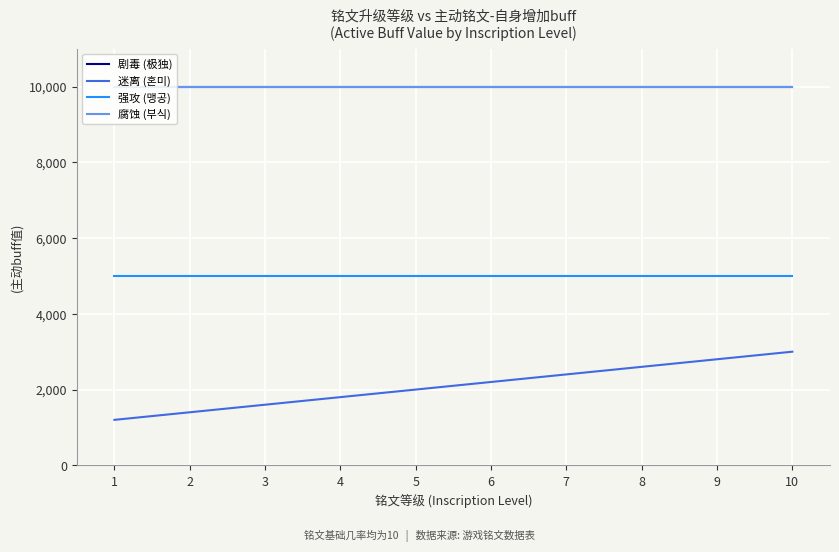

True or false: 迷离 (혼미) has a value of 462 at 4.

False